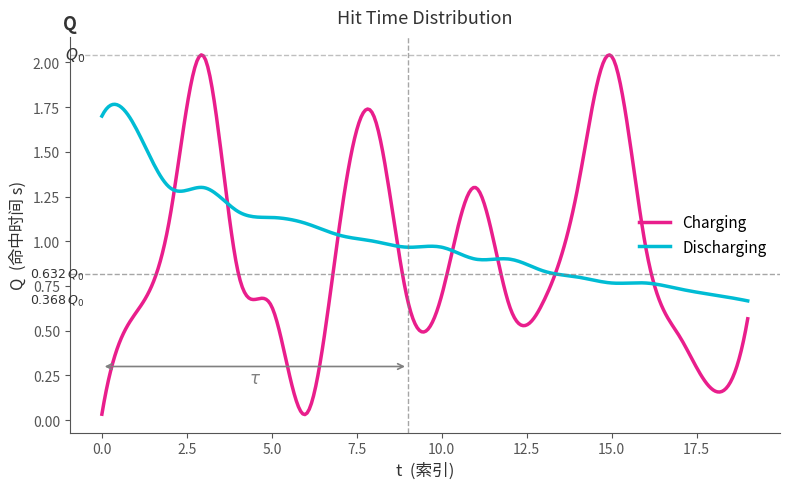

List the series in order of their peak value, highest first.

Charging, Discharging